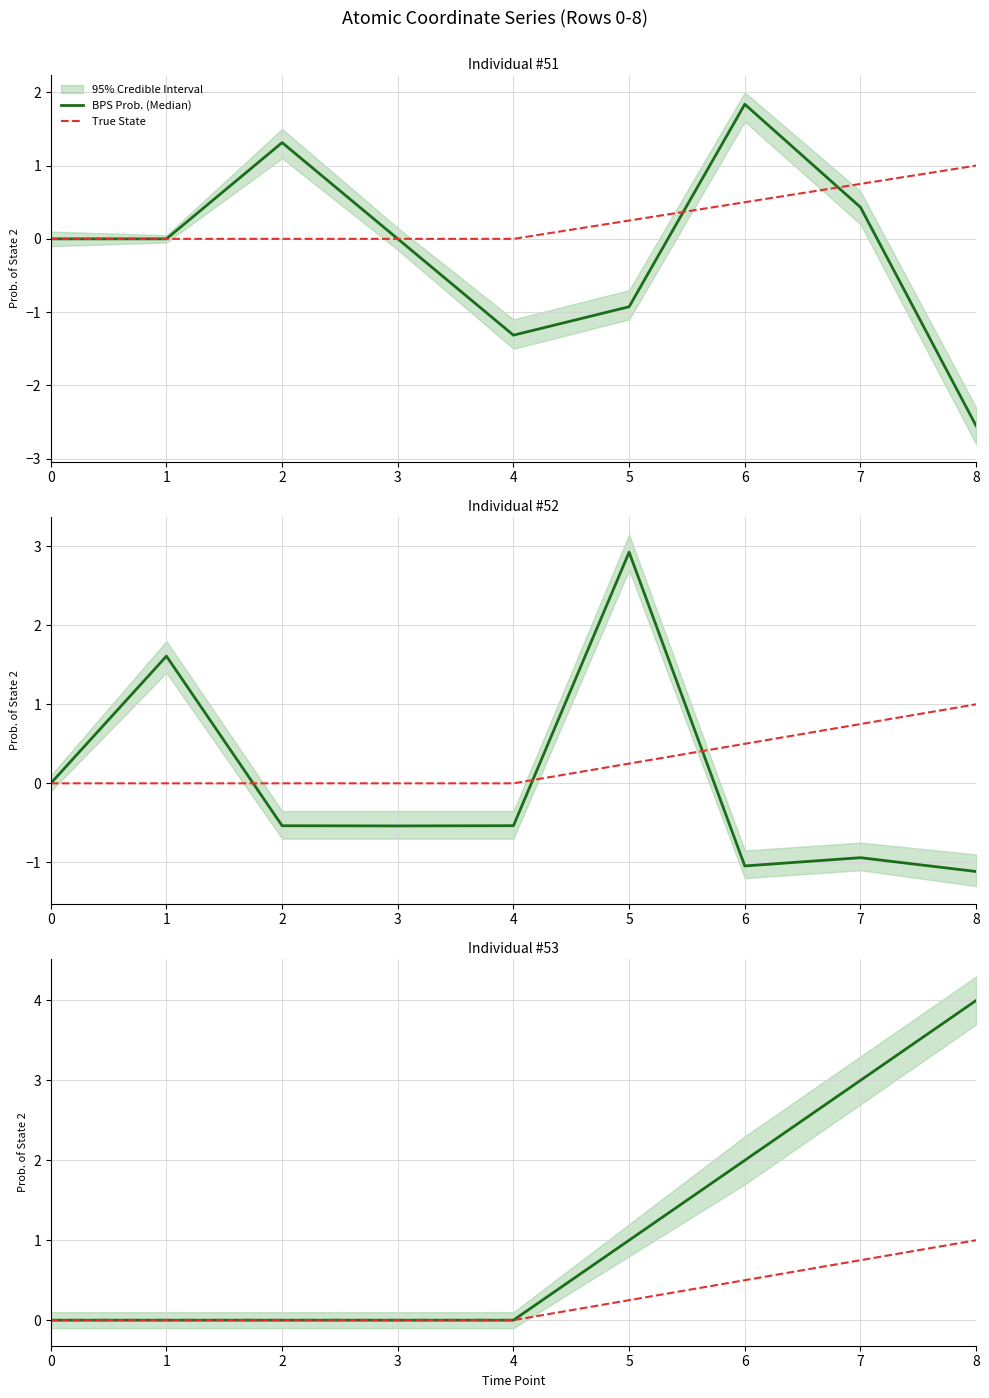

Which series has the largest range (max minus min)?

BPS Prob. (Median)